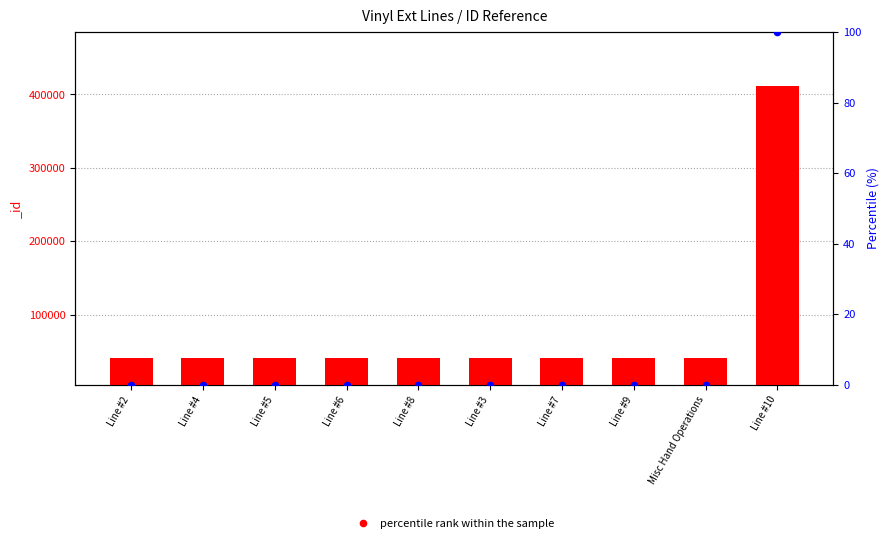

Between Line #4 and Line #10, which is larger?

Line #10